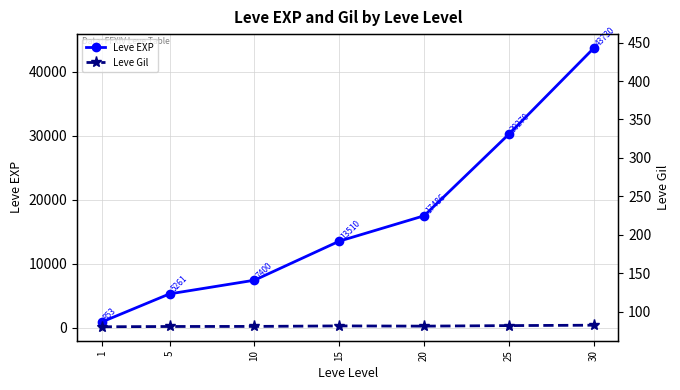

At 10, list the series in order from smallest to largest.

Leve Gil, Leve EXP